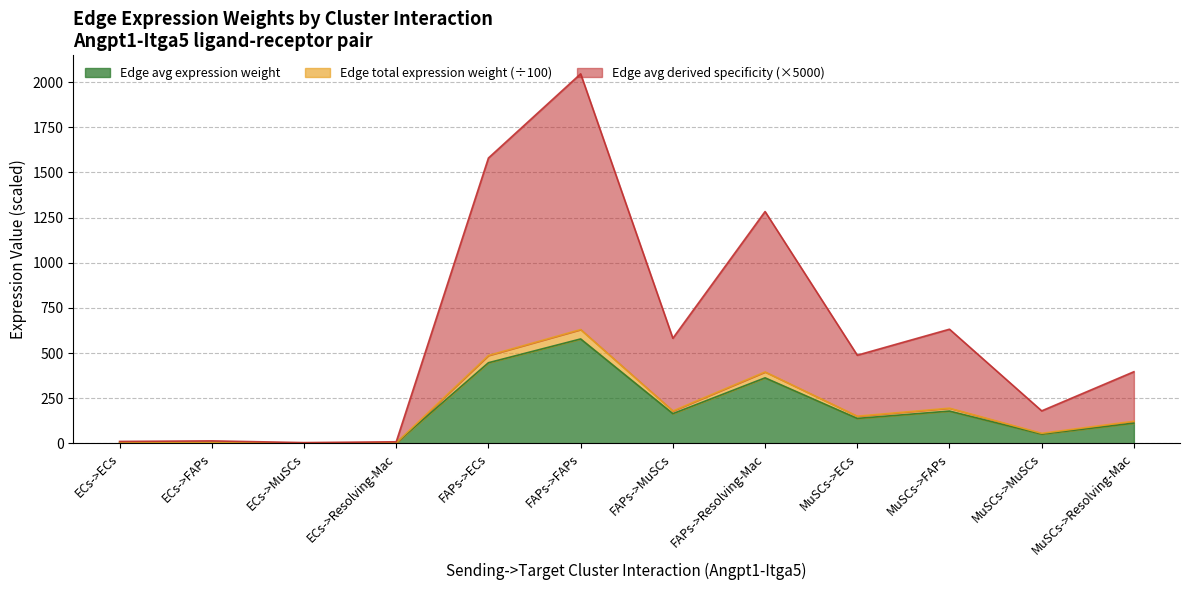

At which category is the sum across all series the highest?

FAPs->FAPs